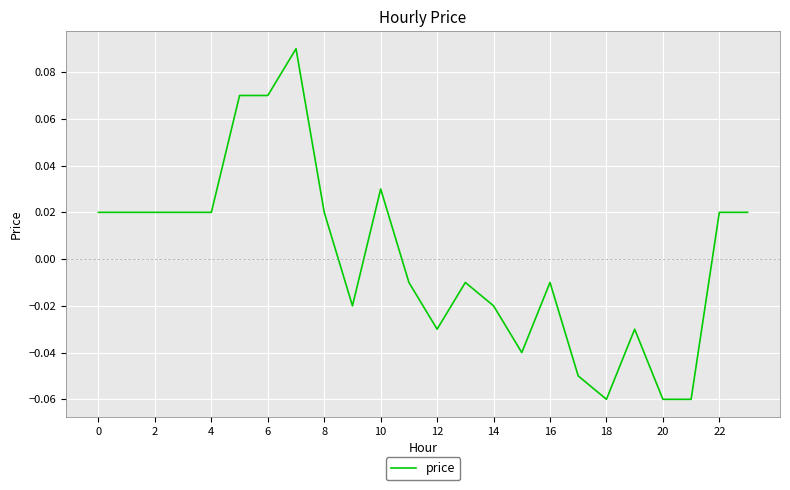

The chart shows a value of -0.0 at 18. True or false?

False